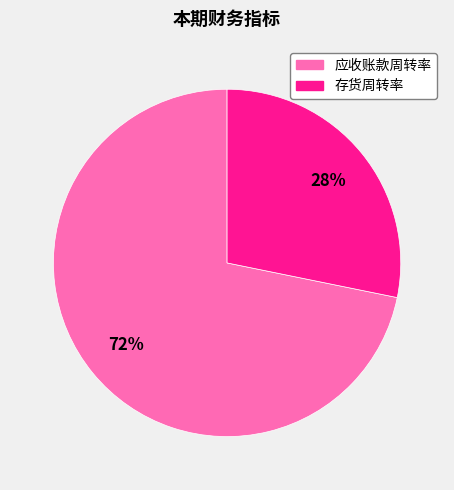

How many slices are in this pie chart?

2